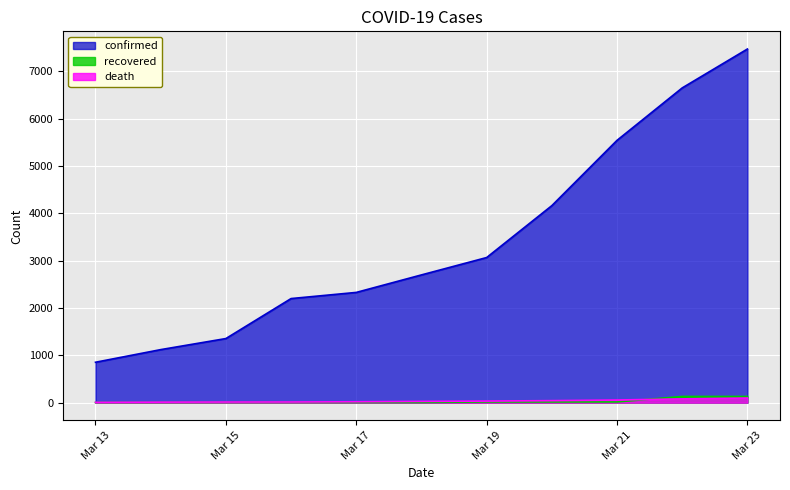

Which series has the widest spread of values?

confirmed